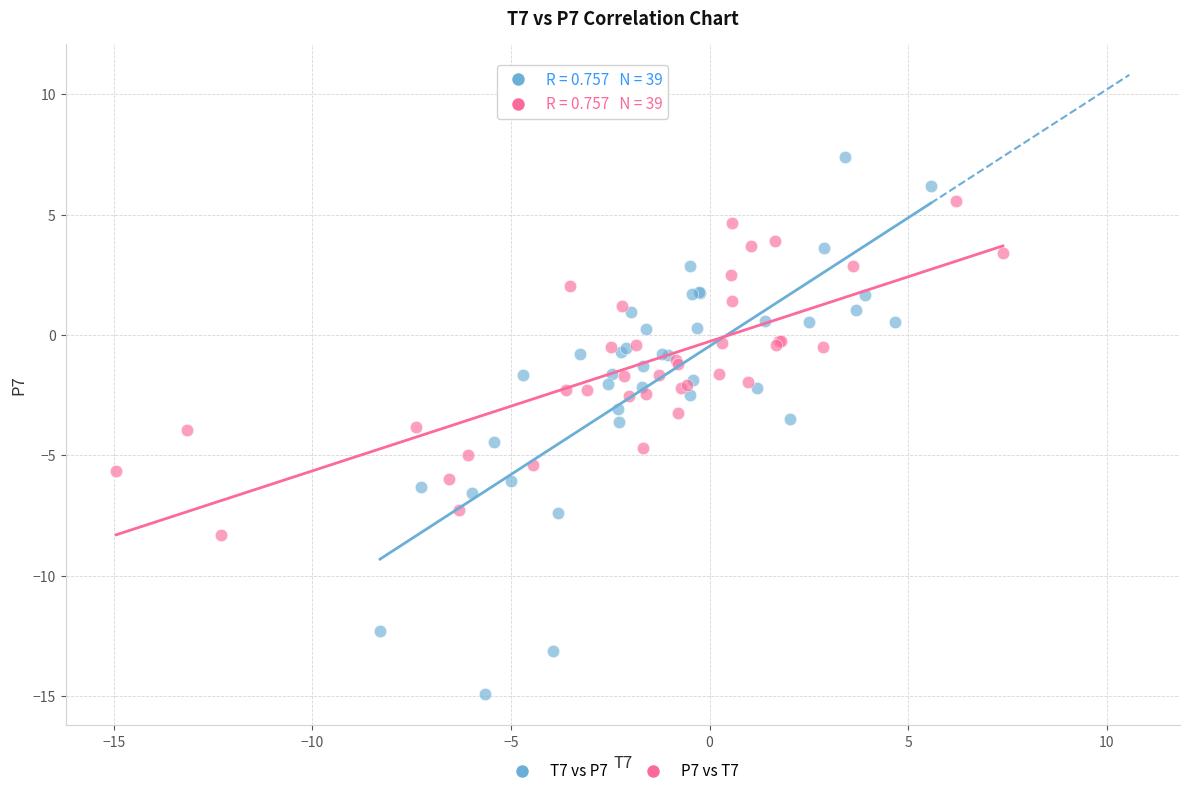

Which series contains the highest Y value?

T7 vs P7